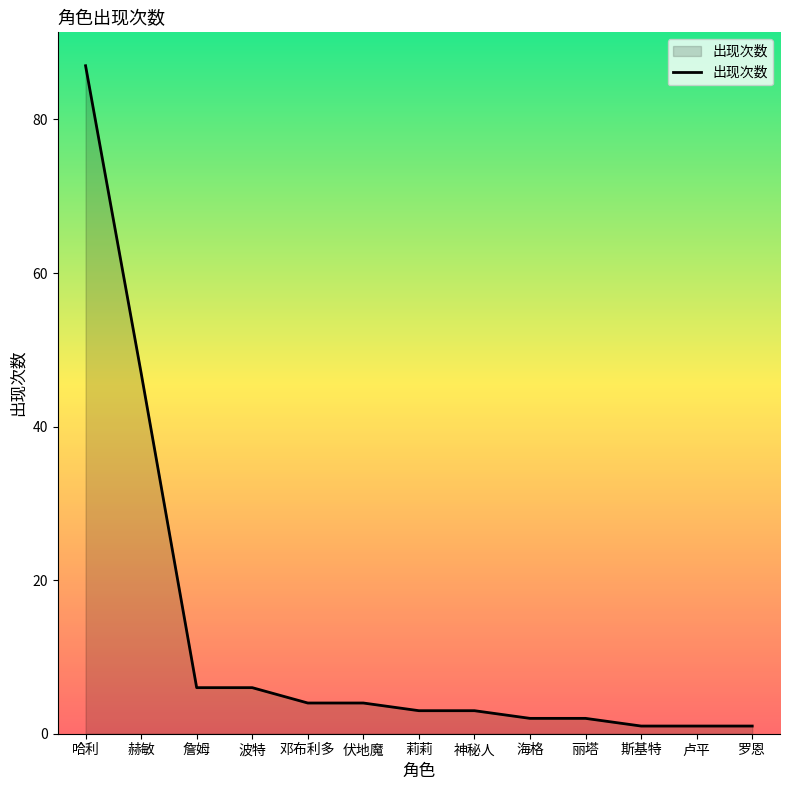

Which has a higher value, 莉莉 or 海格?

莉莉